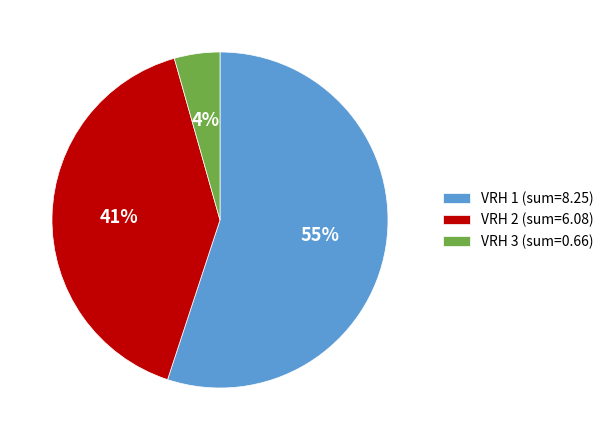

Which has a higher value, VRH 1 (sum=8.25) or VRH 2 (sum=6.08)?

VRH 1 (sum=8.25)